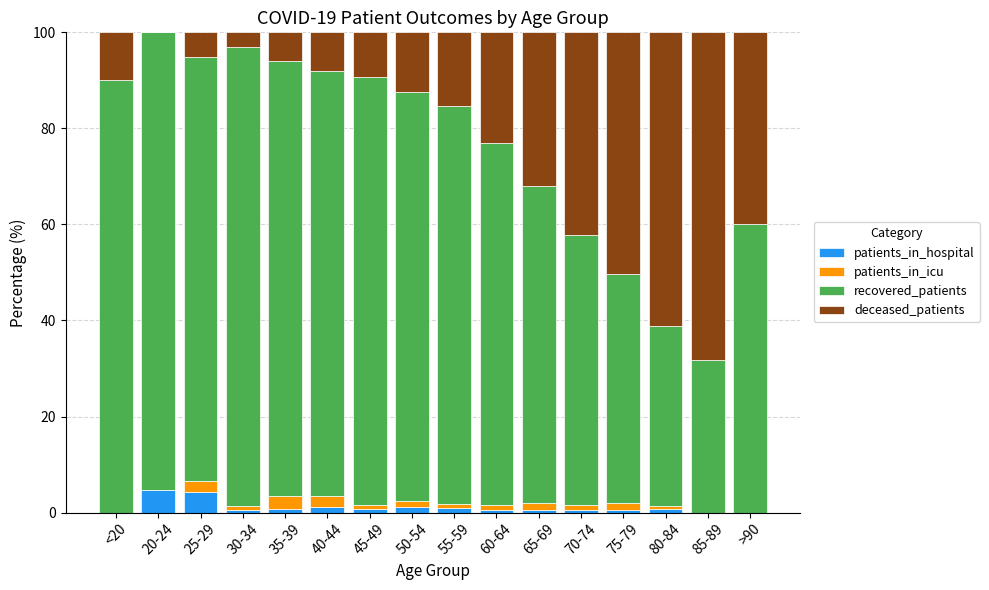

True or false: patients_in_hospital has a value of -3.1 at 85-89.

False